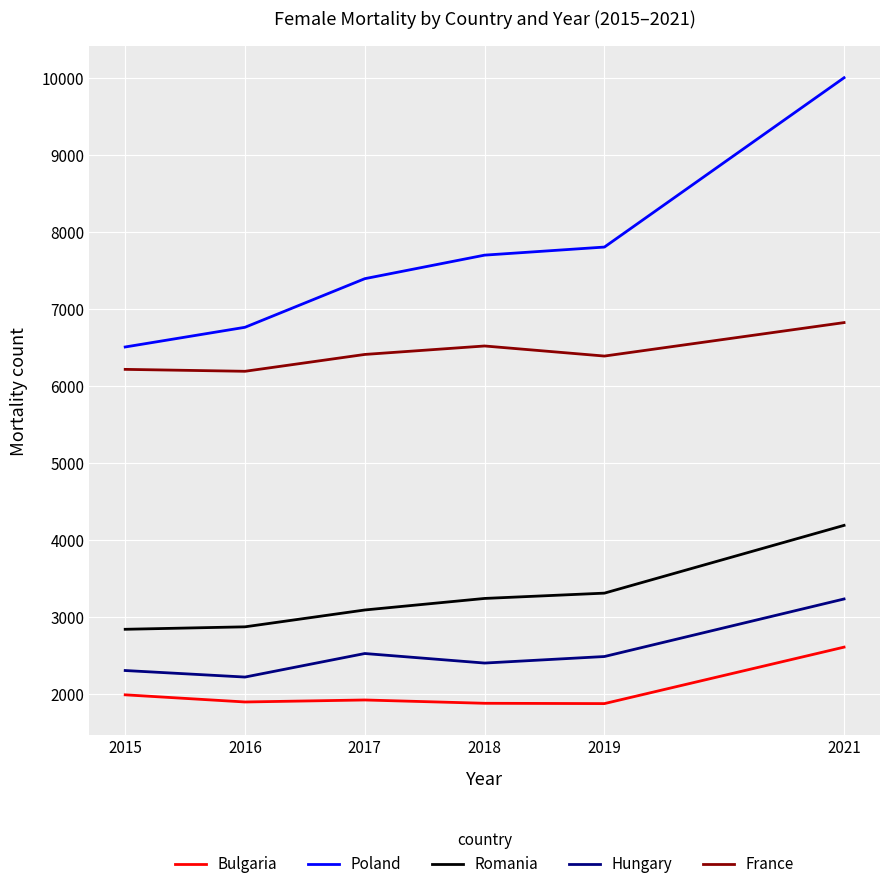

Which series has the largest range (max minus min)?

Poland